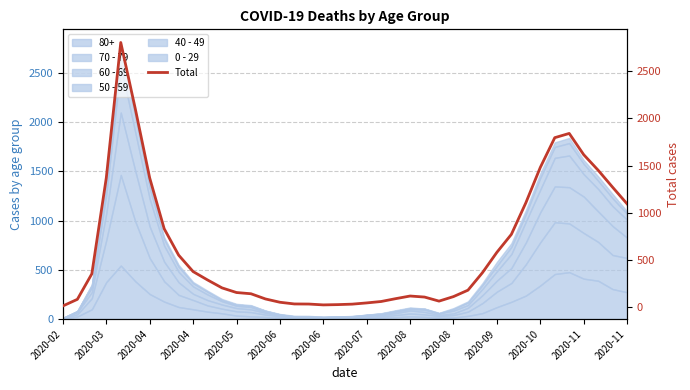

Which label corresponds to the smallest value in the chart?

2020-02